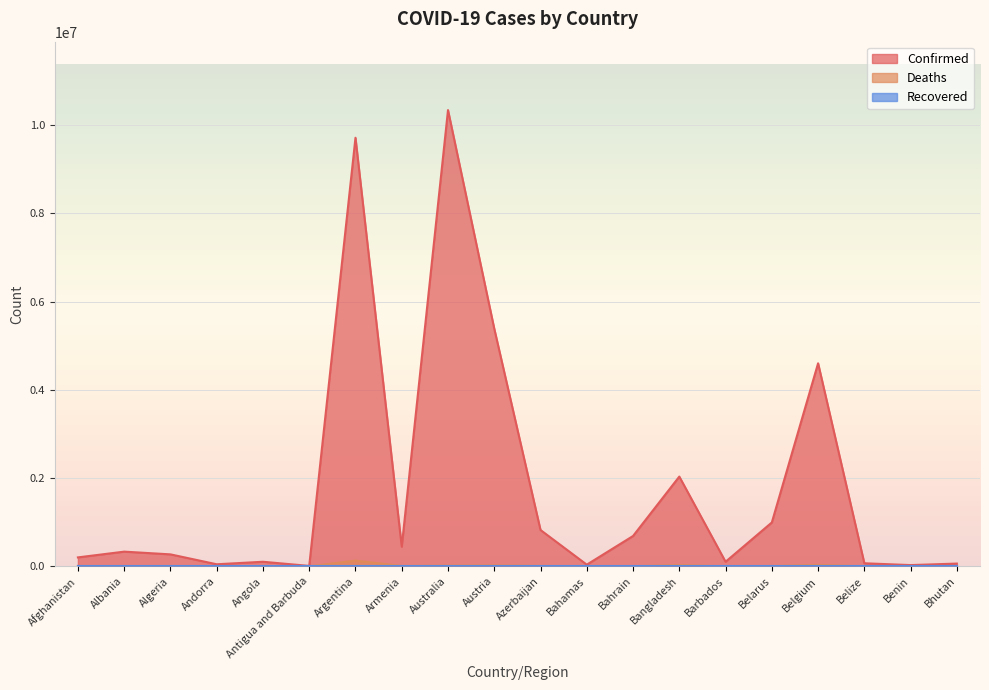

What is the label of the 8th point from the left?

Armenia